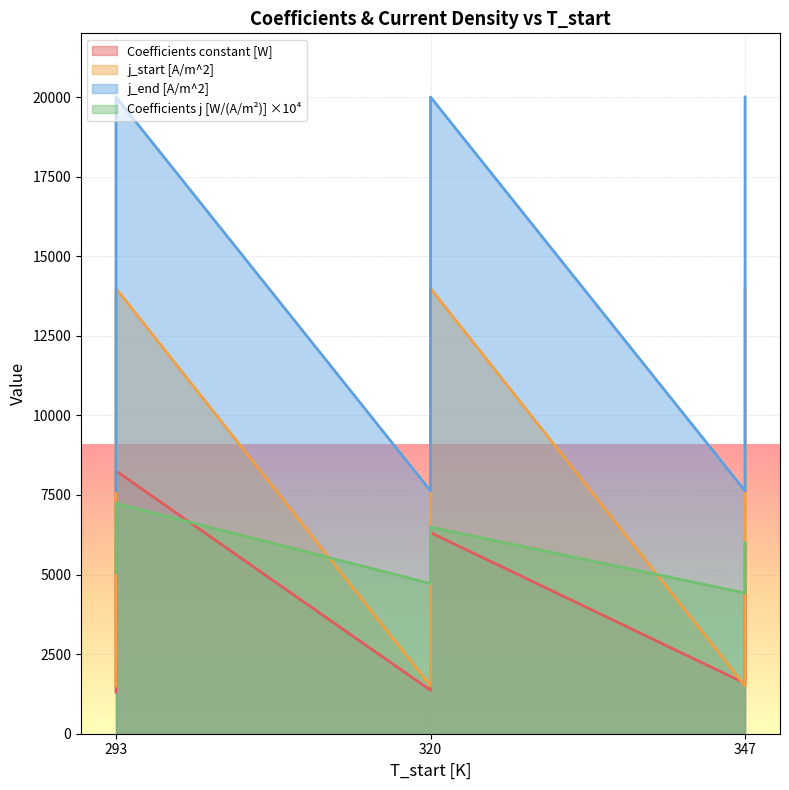

List the series in order of their overall mean, lowest first.

Coefficients constant [W], Coefficients j [W/(A/m^2)], j_start [A/m^2], j_end [A/m^2]